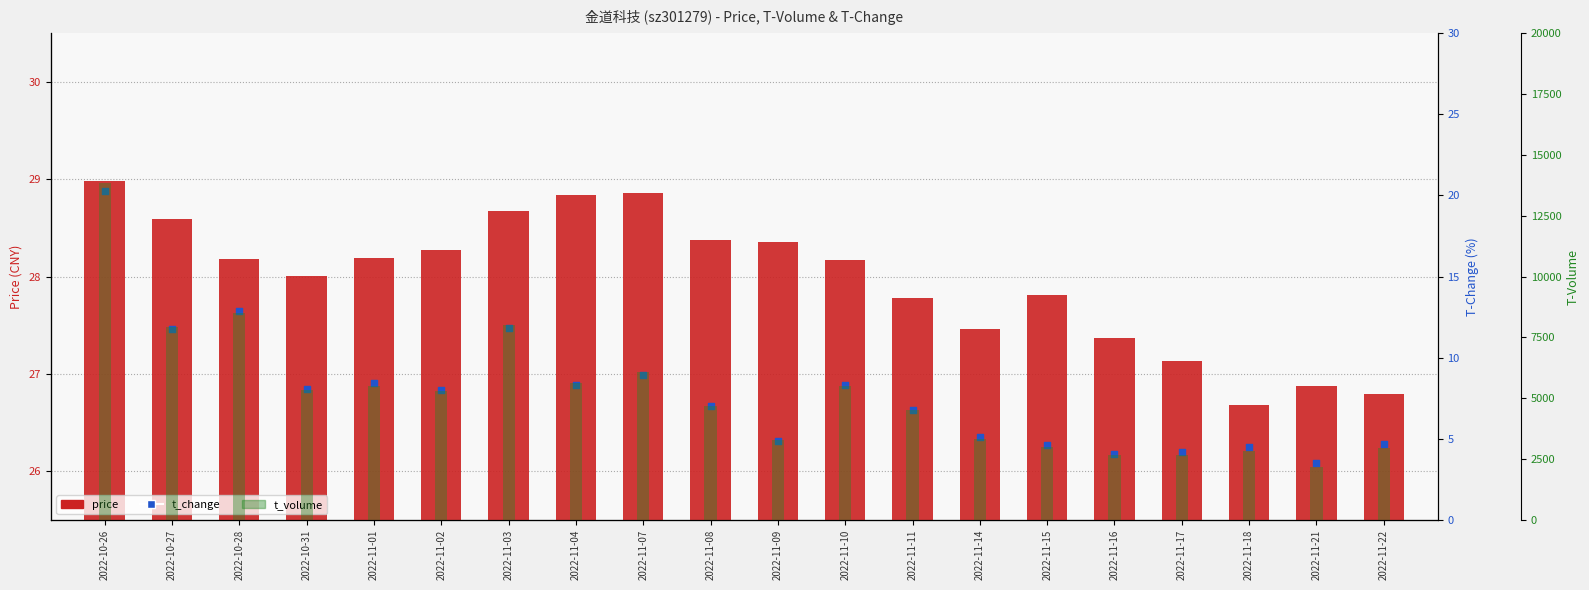

Which series has the largest Y range (max minus min)?

t_volume